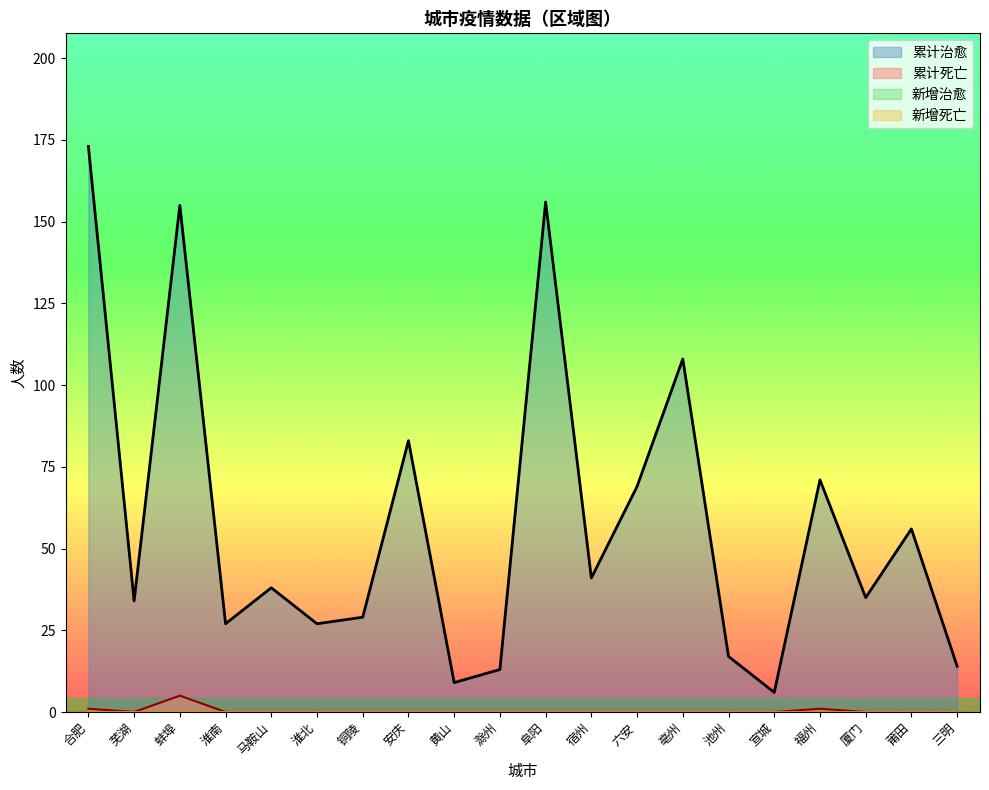

Which category has the highest value across all series?

合肥